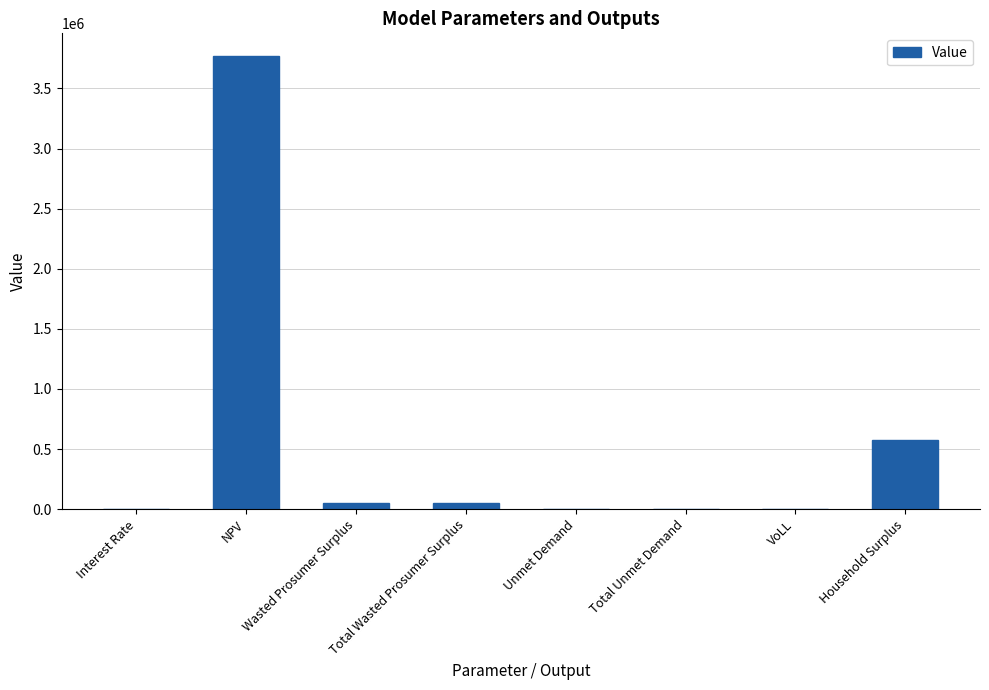

Which category has the highest value across all series?

NPV